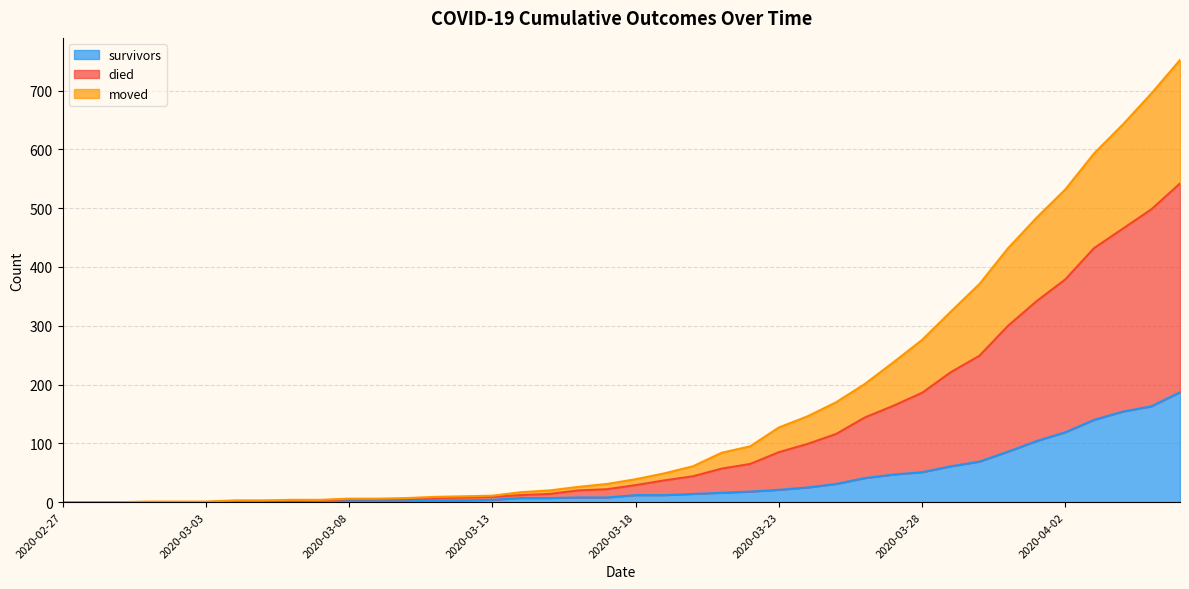

Count the number of categories in the chart.

40